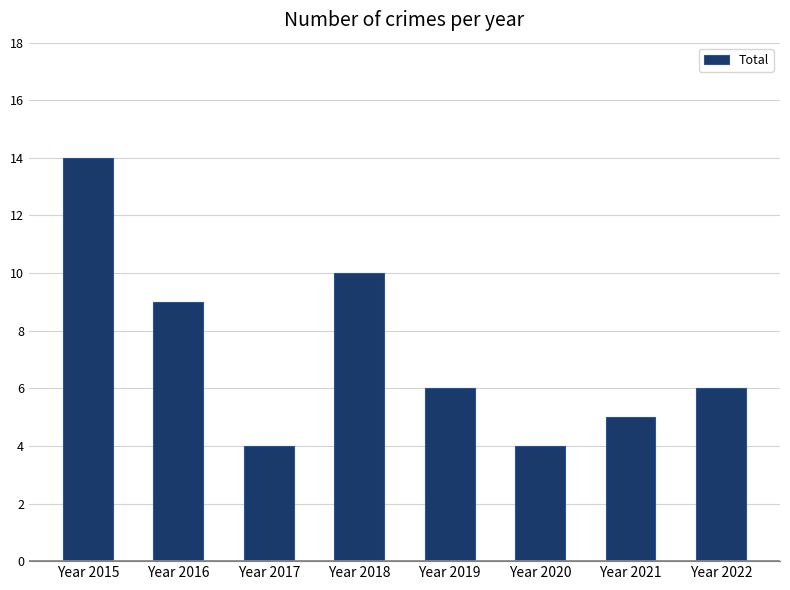

What is the maximum value shown in the chart?

14